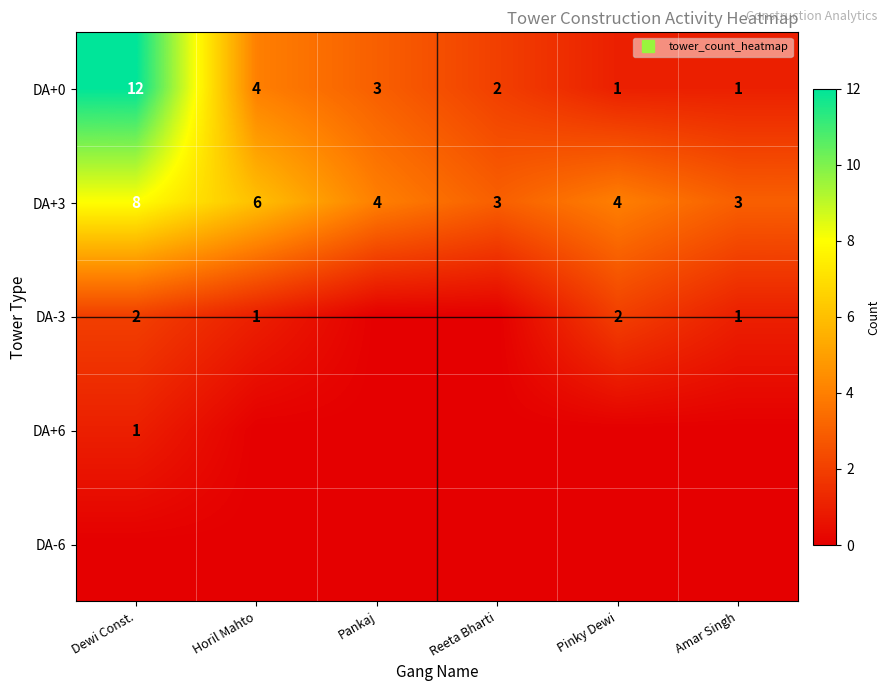

Which series has the widest spread of values?

DA+0